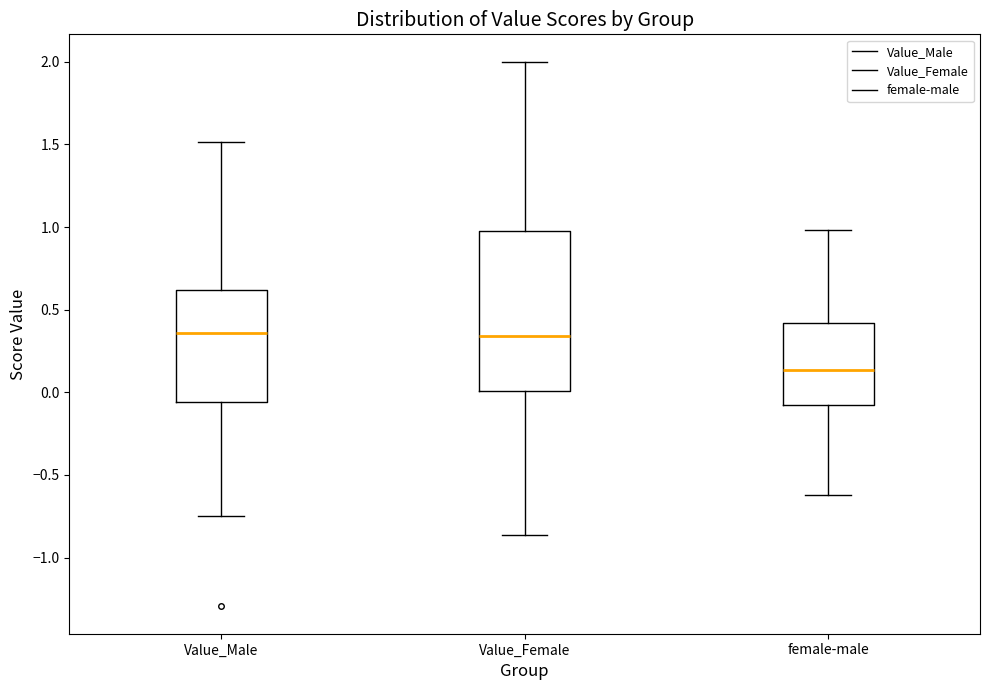

Reading left to right, transcribe this box plot: for each box, give where its median line is, the range the box spans, and where its two whiskers end, as read against the y-axis. The values are not printed on the chart, so give them approximately, as read against the axis.

Value_Male: median 0.35, box -0.05 to 0.60, whiskers -0.75 to 1.50
Value_Female: median 0.35, box 0.00 to 1.00, whiskers -0.85 to 2.00
female-male: median 0.15, box -0.10 to 0.40, whiskers -0.60 to 1.00